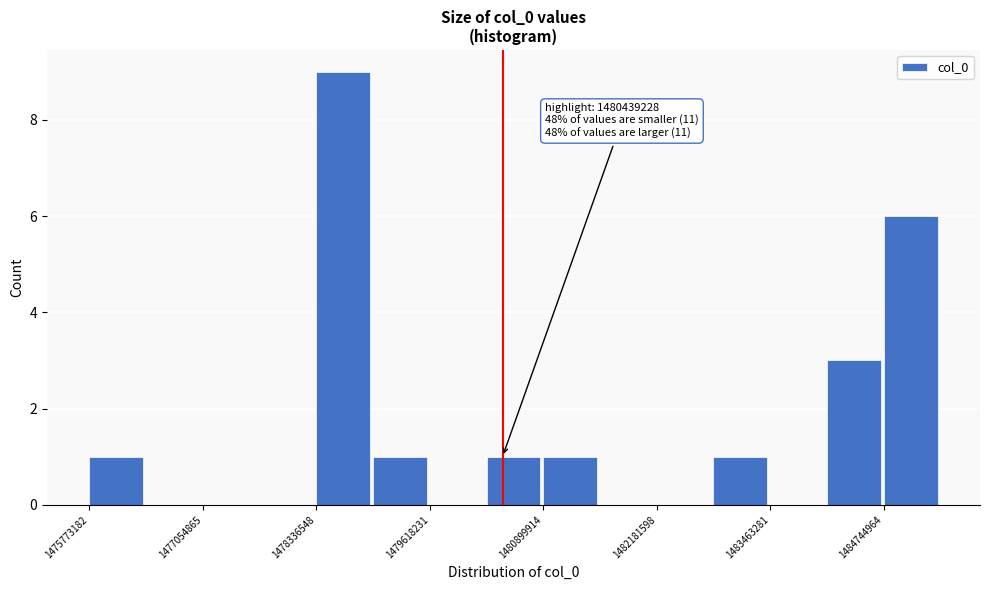

Around what value on the x-axis is the tallest bar? Give the approximate position of its centre, as read against the axis.

1478600000